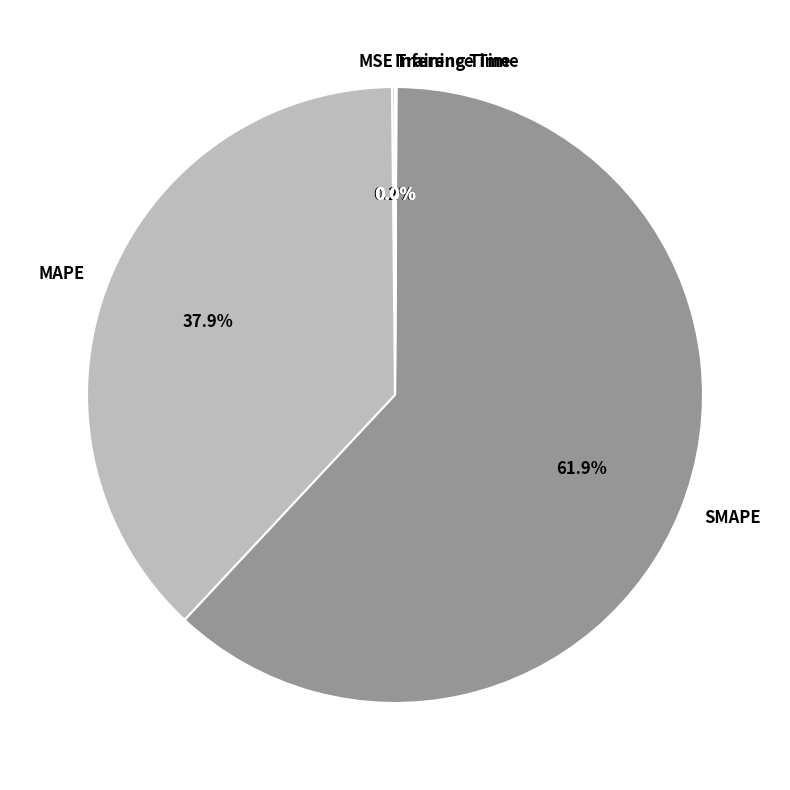

What portion of the pie excludes MAPE?

62.1%